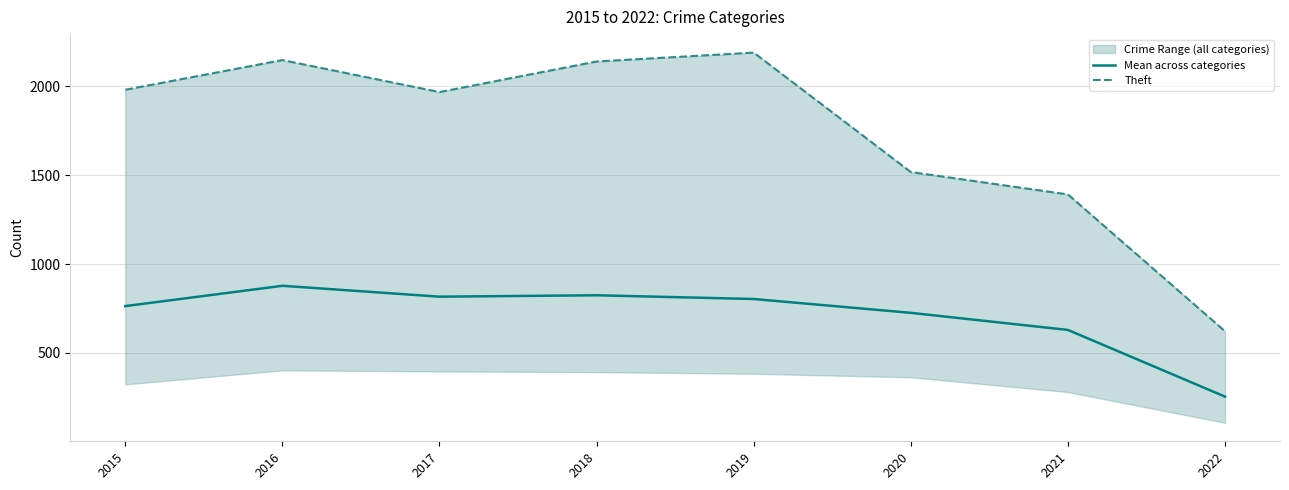

Count the number of categories in the chart.

8